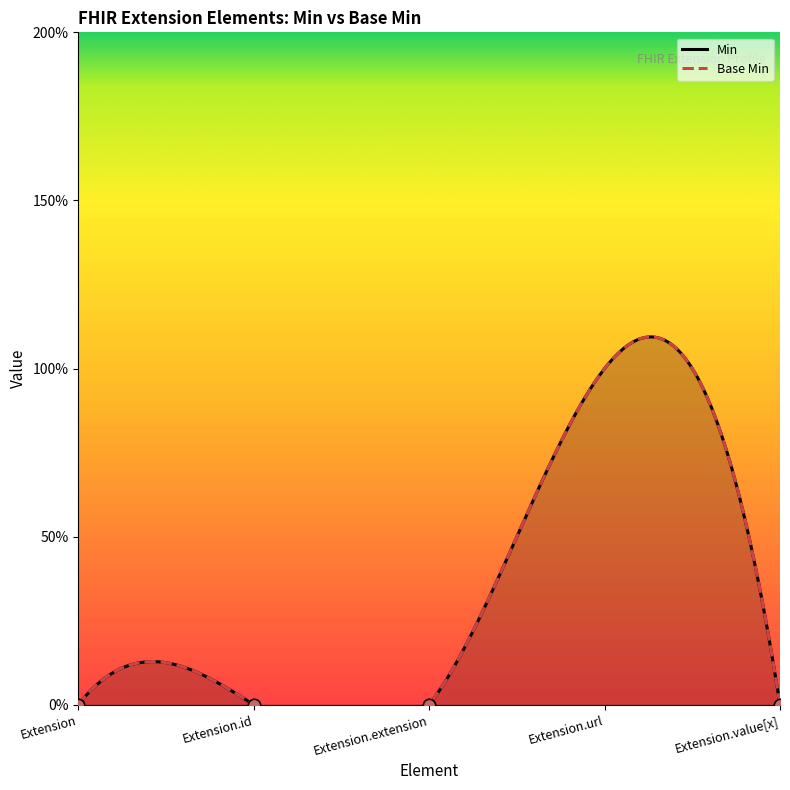

Which series contains the lowest Y value?

Min